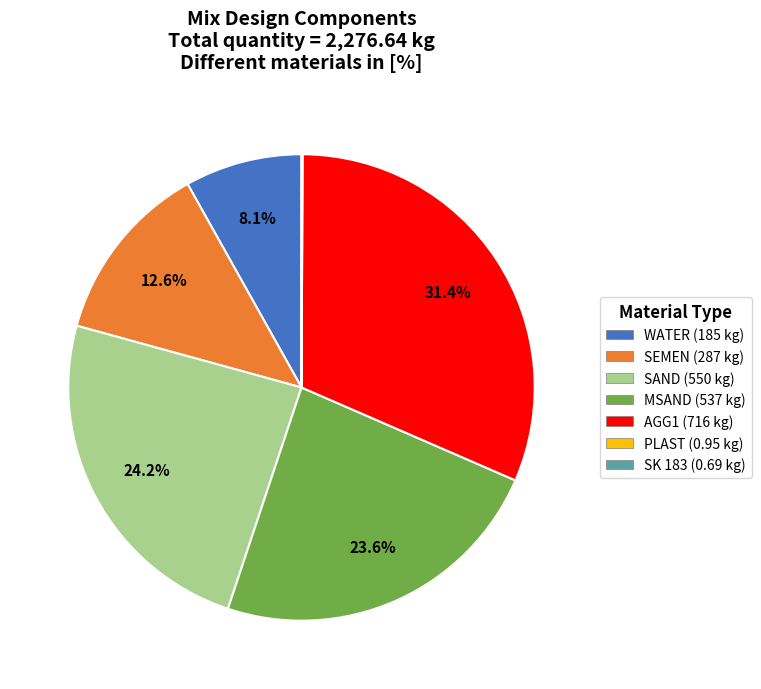

Is there a majority slice in this chart?

No